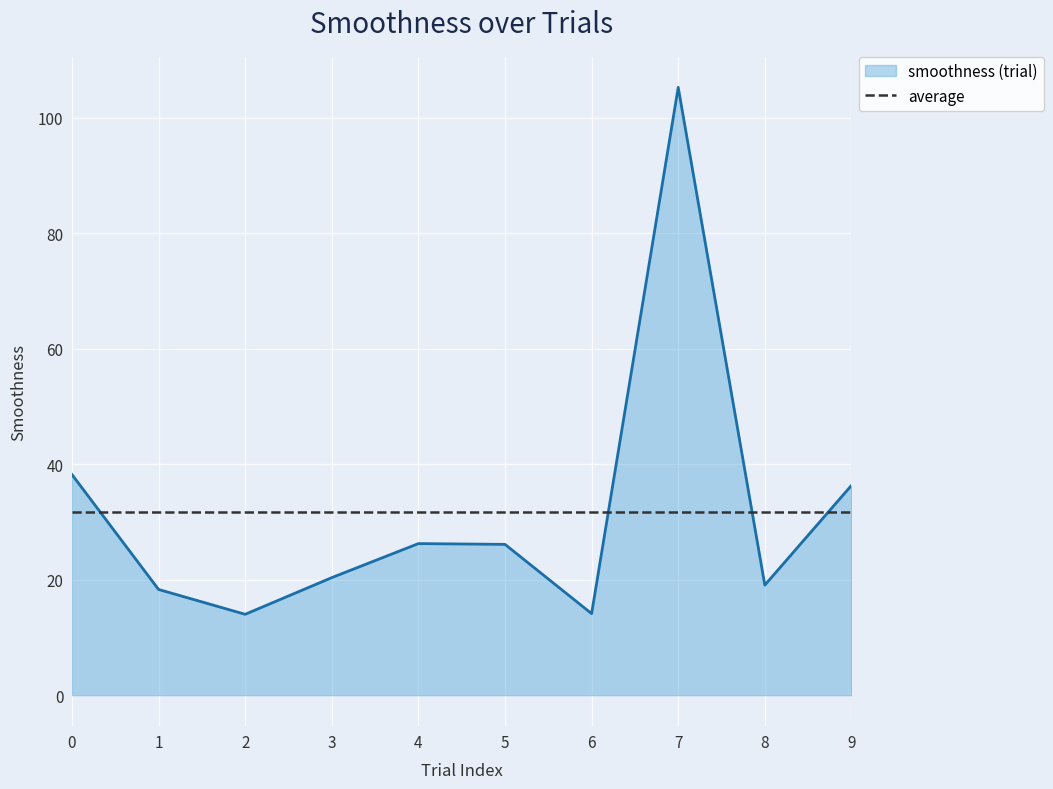

At which category is the sum across all series the highest?

7